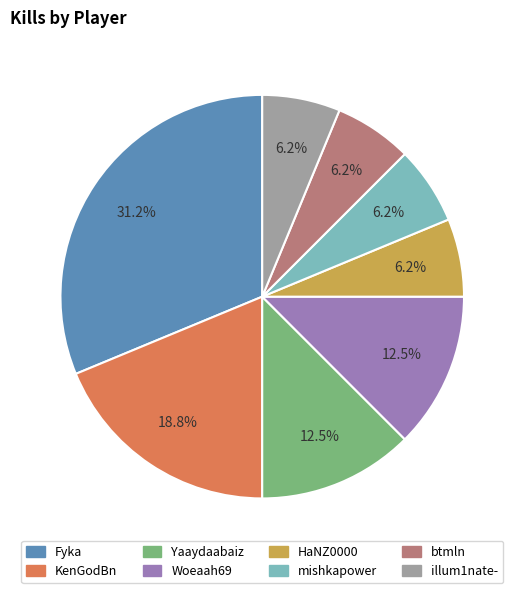

Is there any slice that represents more than half of the pie?

No